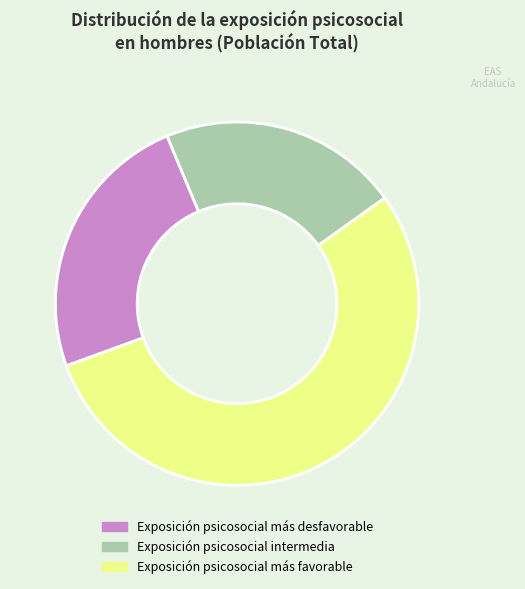

Is it true that Exposición psicosocial más favorable is 43% of the pie?

False